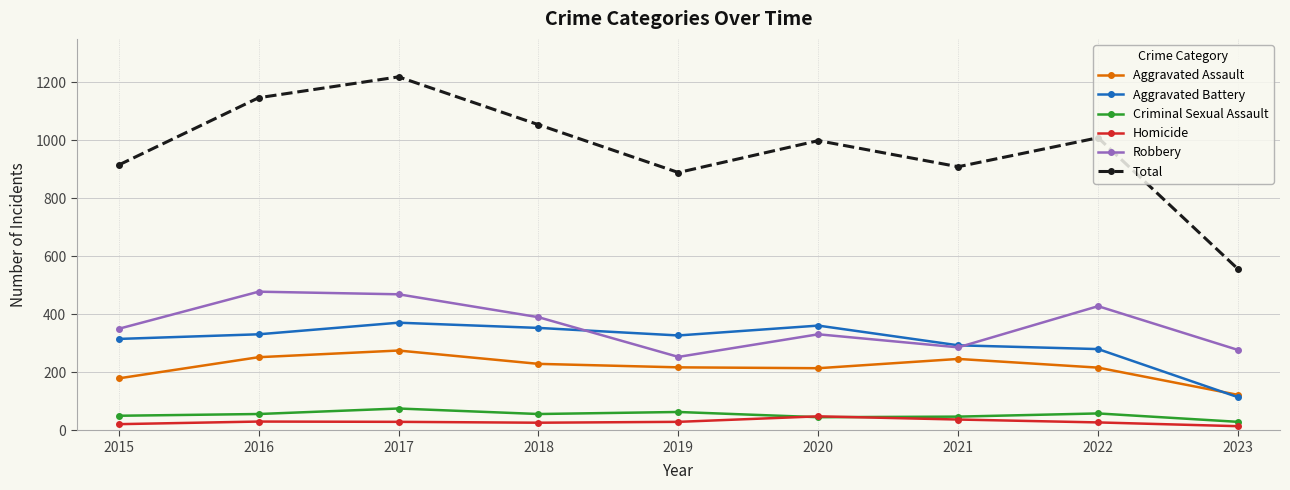

What is the minimum value for Aggravated Battery?

114